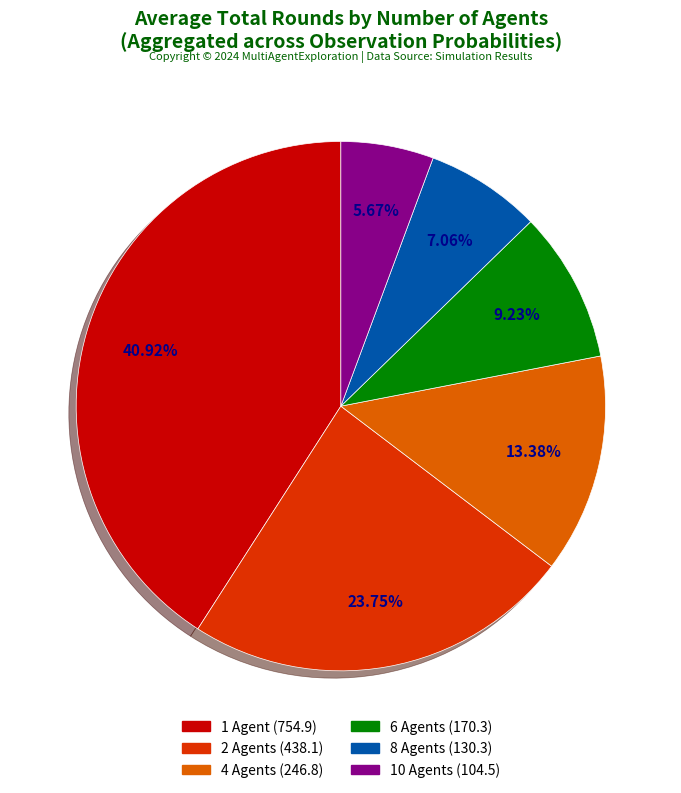

How many segments does this pie chart have?

6